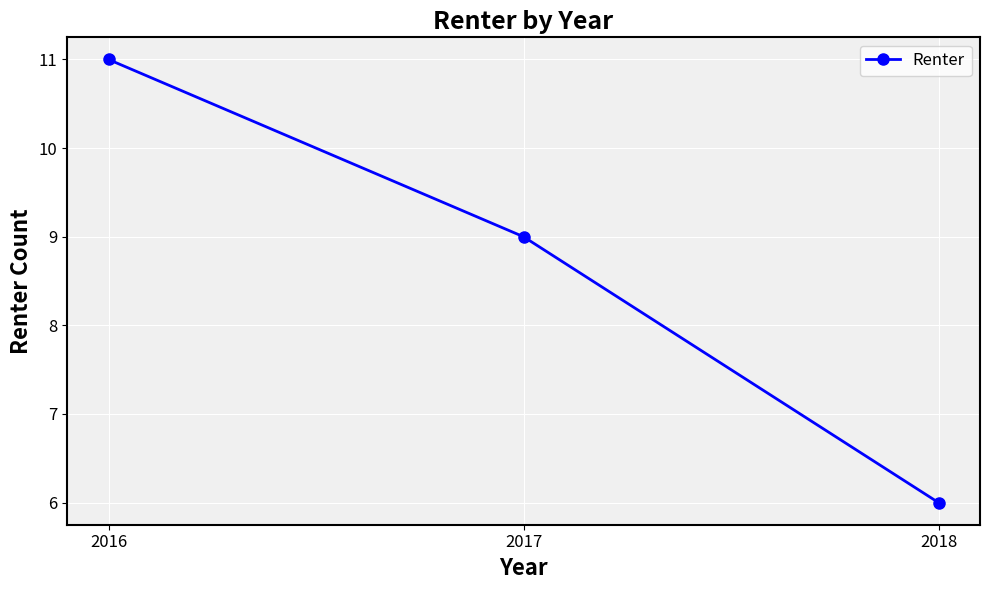

What is the greatest value displayed?

11